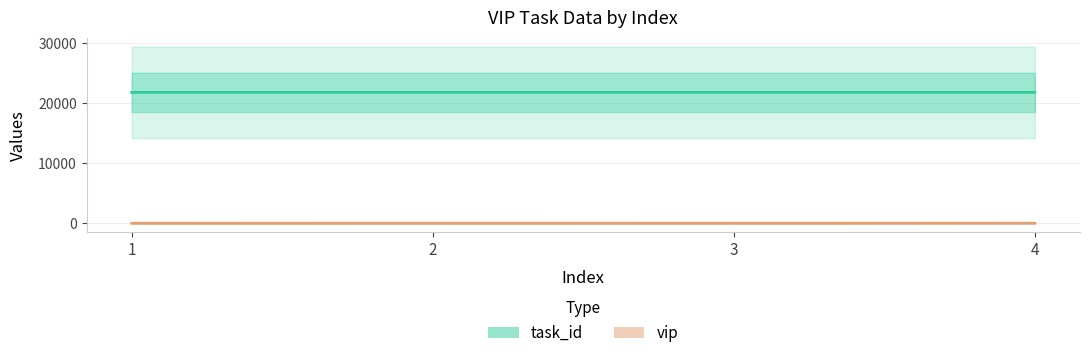

Does the chart have visible grid lines?

Yes